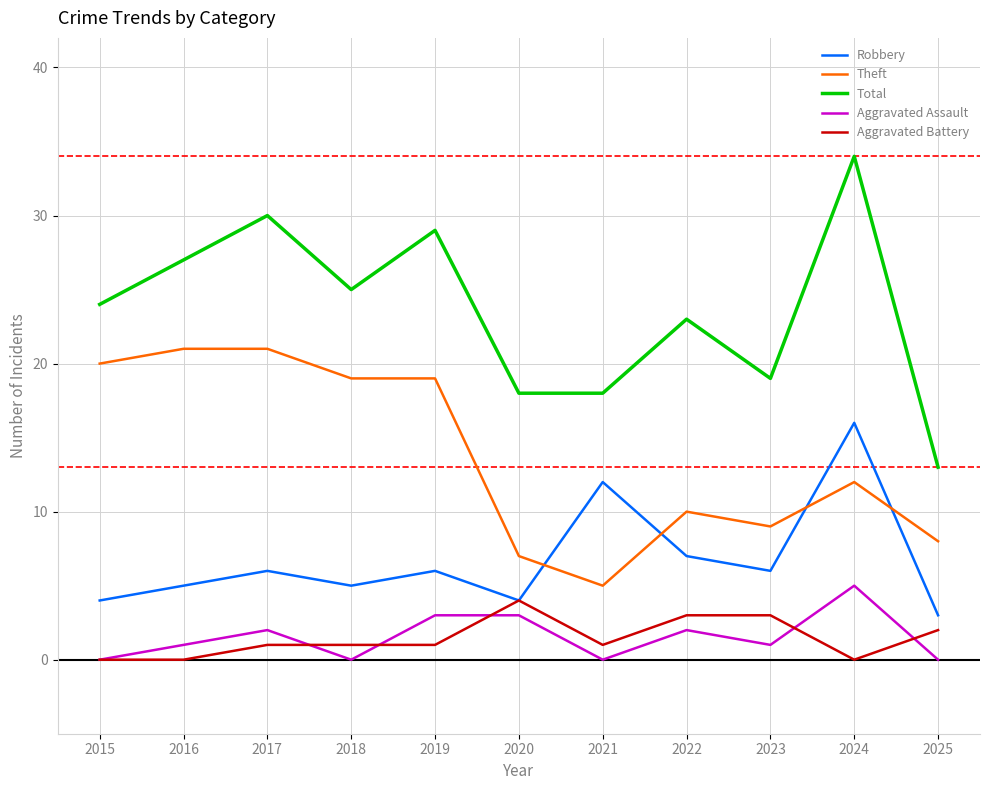

What value does the Aggravated Battery series have at 2020?

4